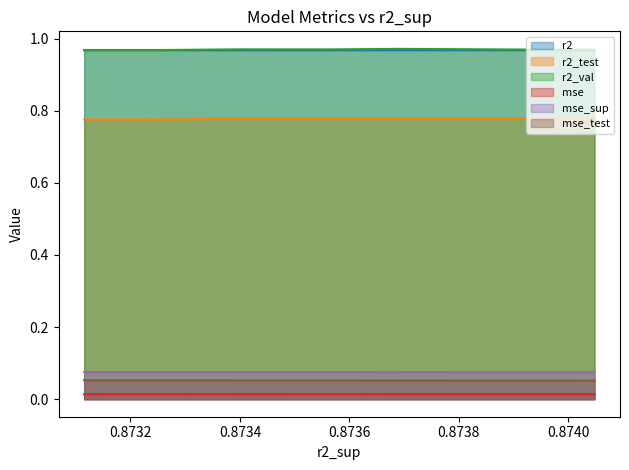

What is the sum of all mse_test values?

0.5